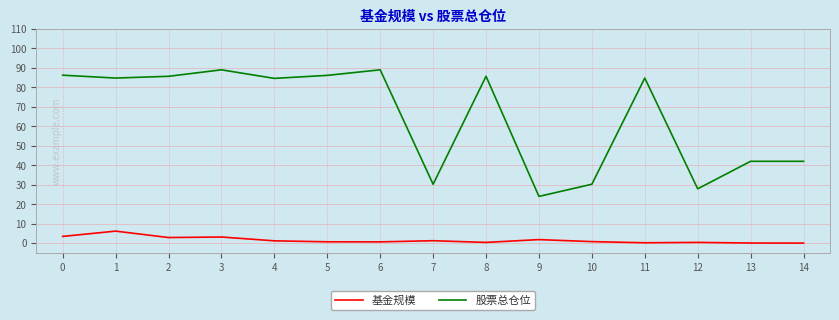

The 股票总仓位 series shows 39.8 at 9. True or false?

False